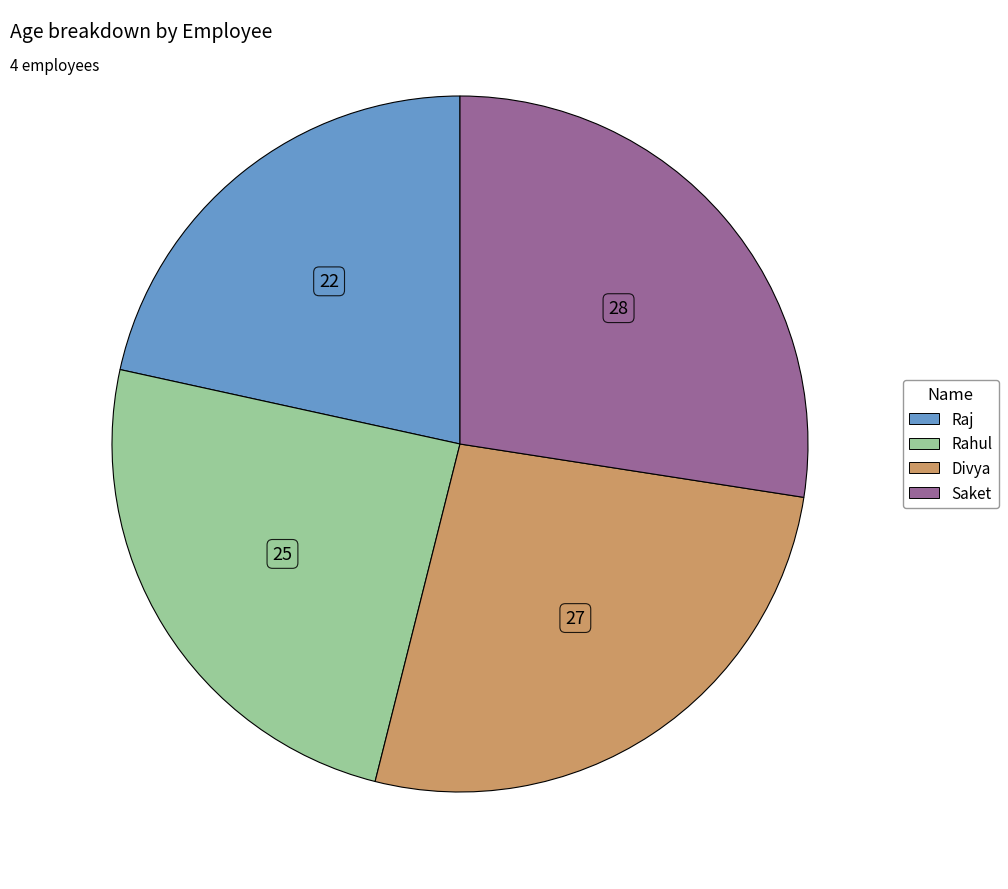

Is Divya the majority of the pie?

No